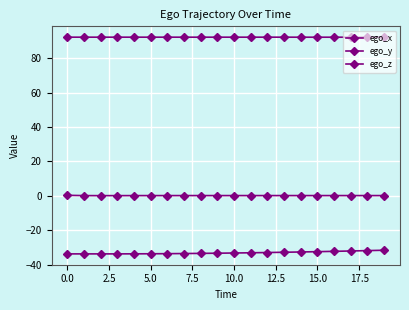

True or false: ego_x and ego_y cross at least once.

False